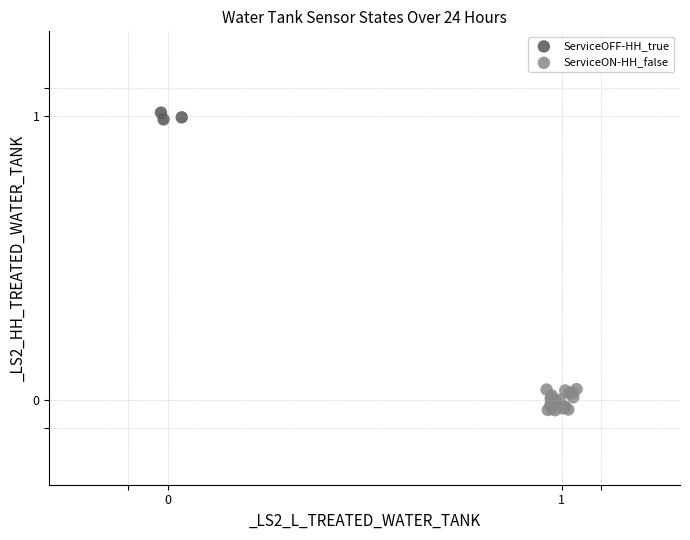

Which series reaches the maximum Y coordinate?

ServiceOFF-HH_true